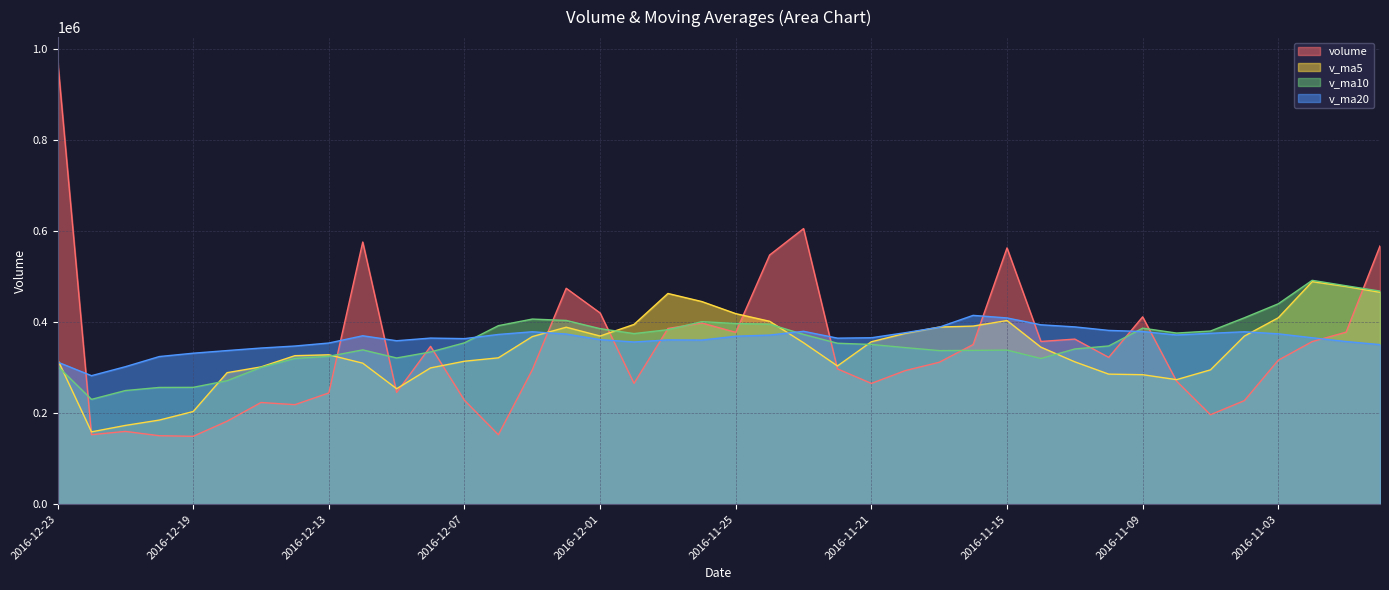

Read the v_ma5 value at 2016-11-29.

462972.0